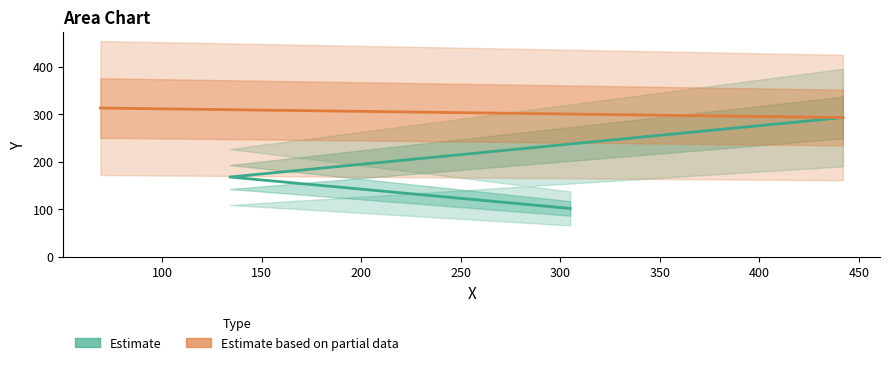

What is the label of the 4th point from the left?

69